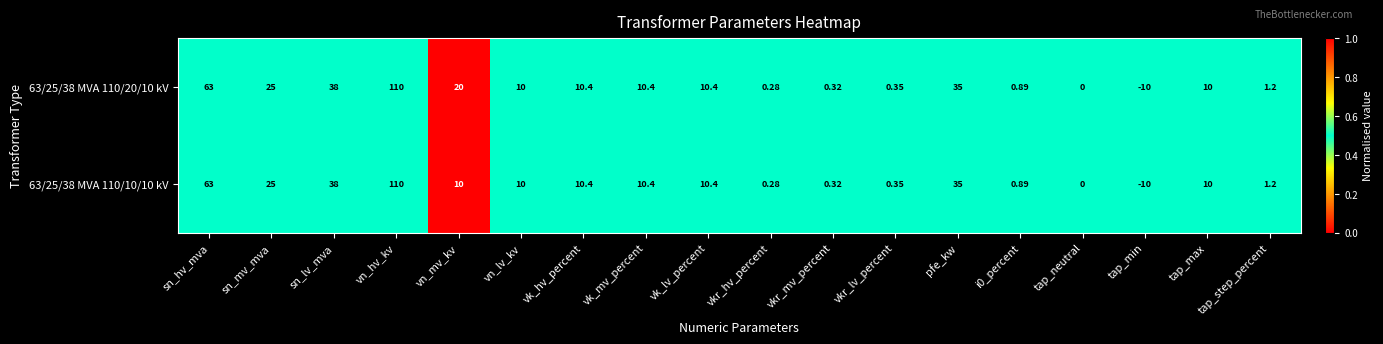

Which label corresponds to the smallest value in the chart?

tap_min